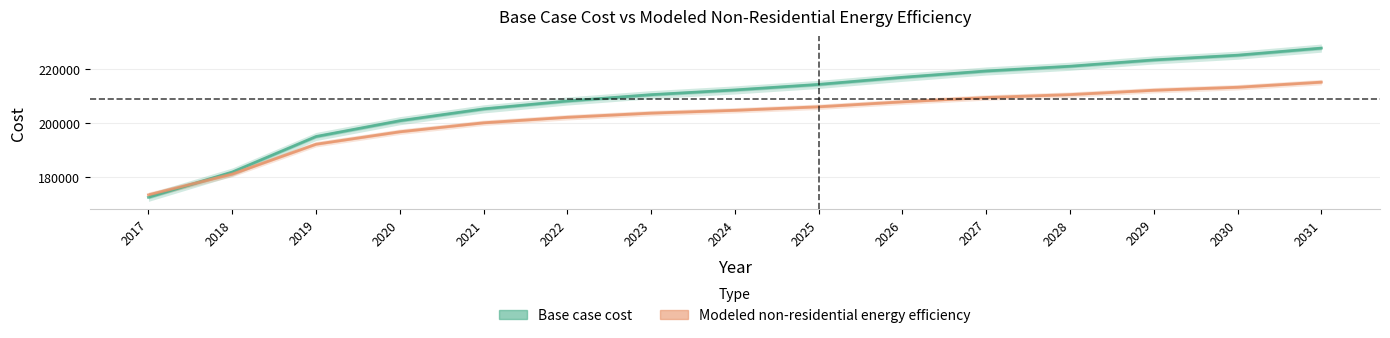

How many times do Modeled non-residential energy efficiency and Base case cost cross each other?

1